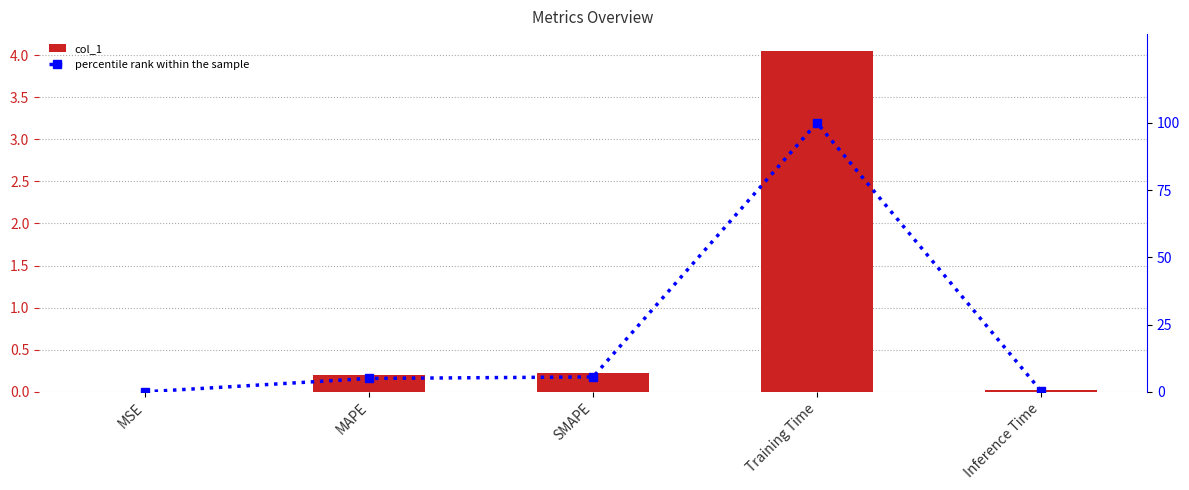

Which category has the lowest value across all series?

MSE